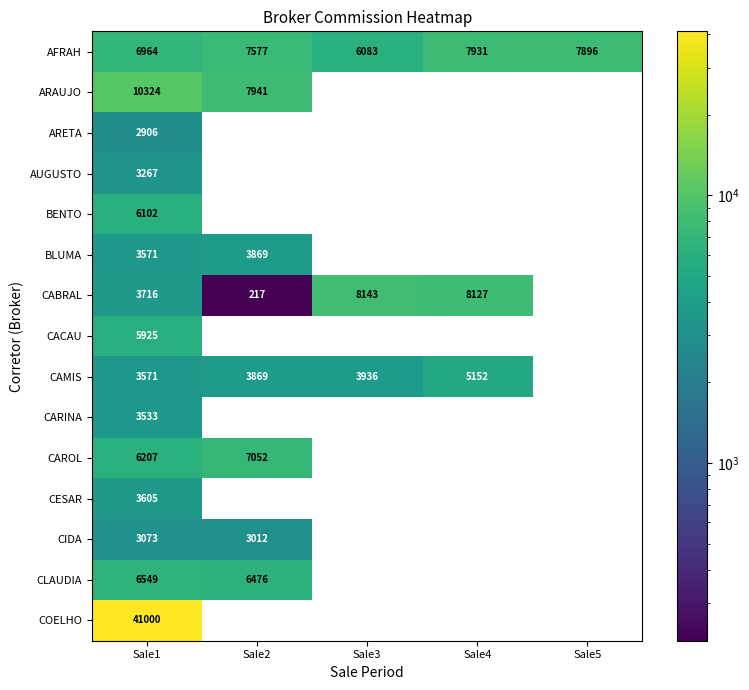

The CESAR series shows 5982 at Sale1. True or false?

False